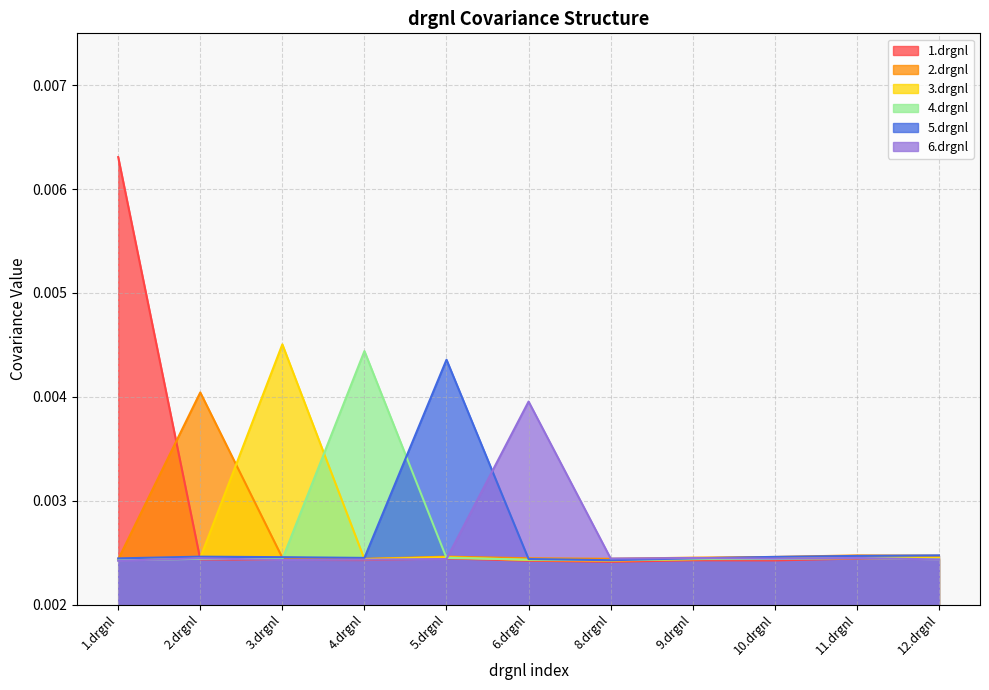

Count the 6.drgnl values in the range 0 to 1.

11